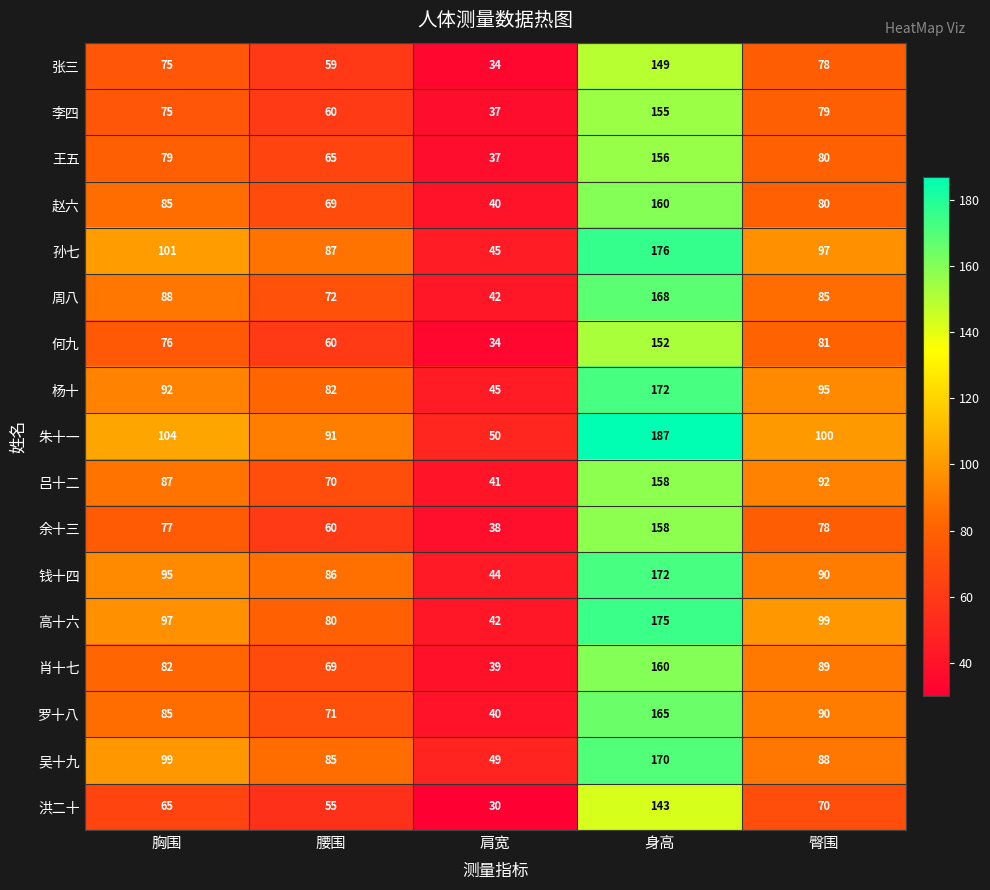

How many series are shown in this chart?

17